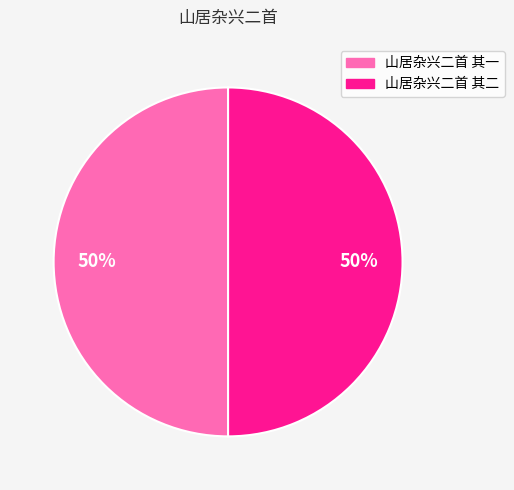

Is the sum of 山居杂兴二首 其一 and 山居杂兴二首 其二 greater than half?

Yes